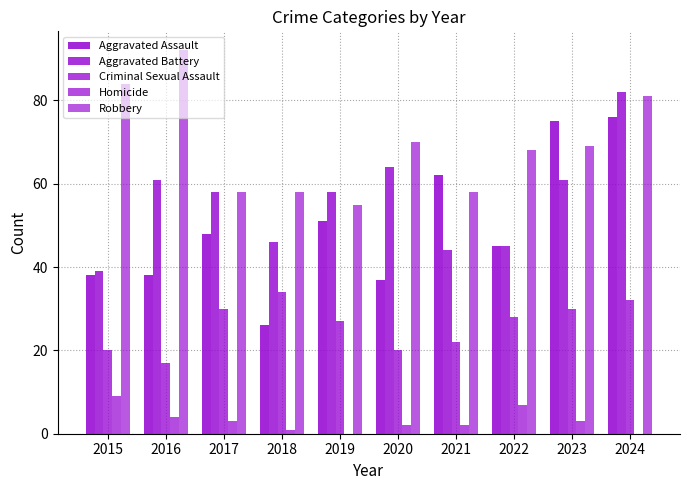

How many groups of bars are there?

10